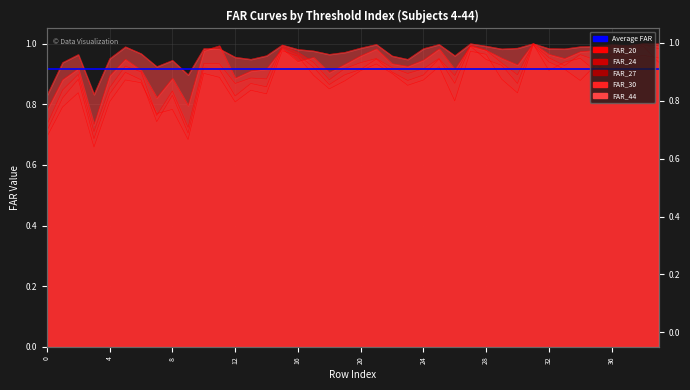

Which category has the lowest value in the FAR_20 series?

3